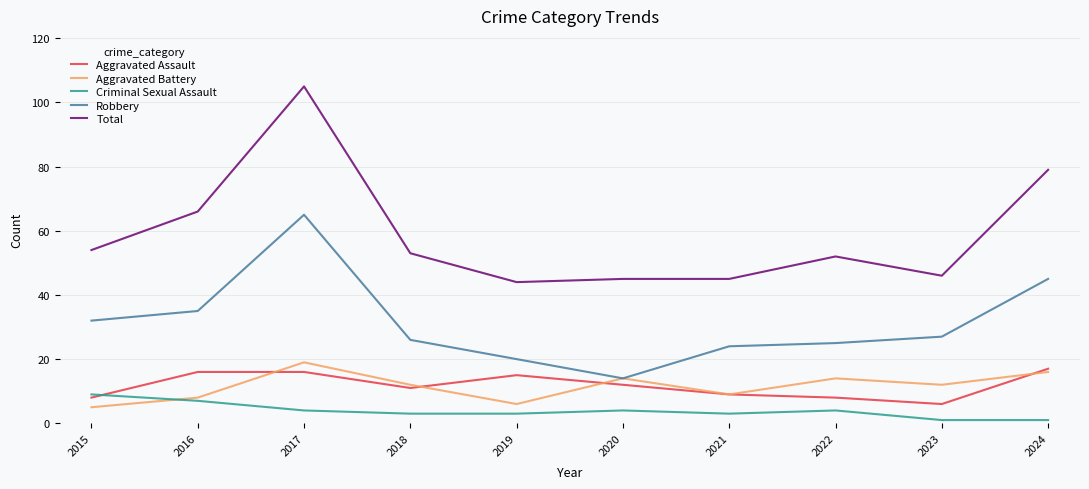

The Total series shows 53 at 2018. True or false?

True